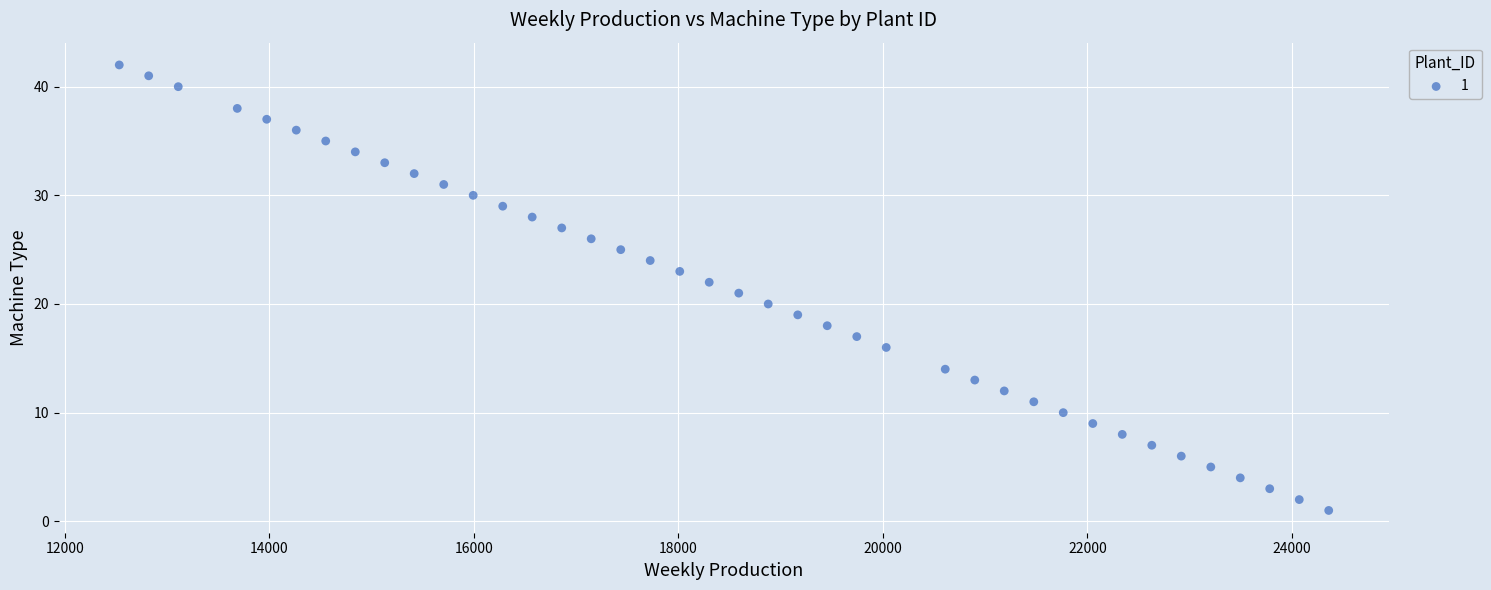

What is the range of X values (max minus min)?

11827